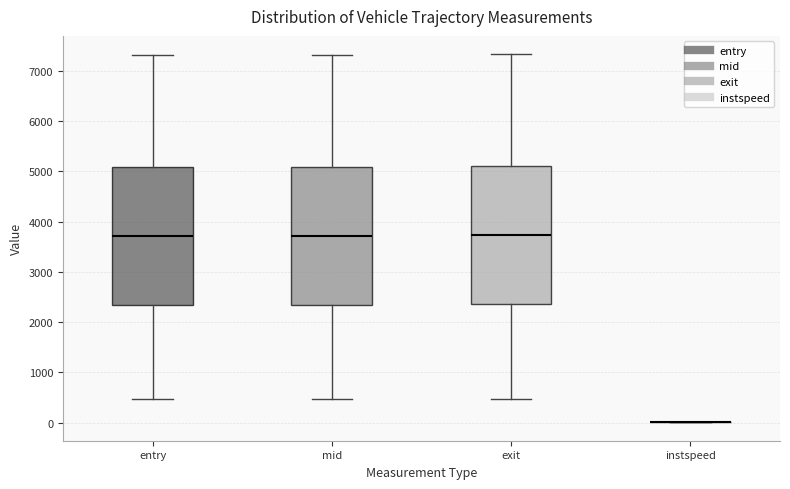

Reading left to right, transcribe this box plot: for each box, give where its median line is, the range the box spans, and where its two whiskers end, as read against the y-axis. The values are not printed on the chart, so give them approximately, as read against the axis.

entry: median 3700, box 2300 to 5100, whiskers 500 to 7300
mid: median 3700, box 2300 to 5100, whiskers 500 to 7300
exit: median 3700, box 2400 to 5100, whiskers 500 to 7300
instspeed: box collapsed to a line at 0, whiskers 0 to 0